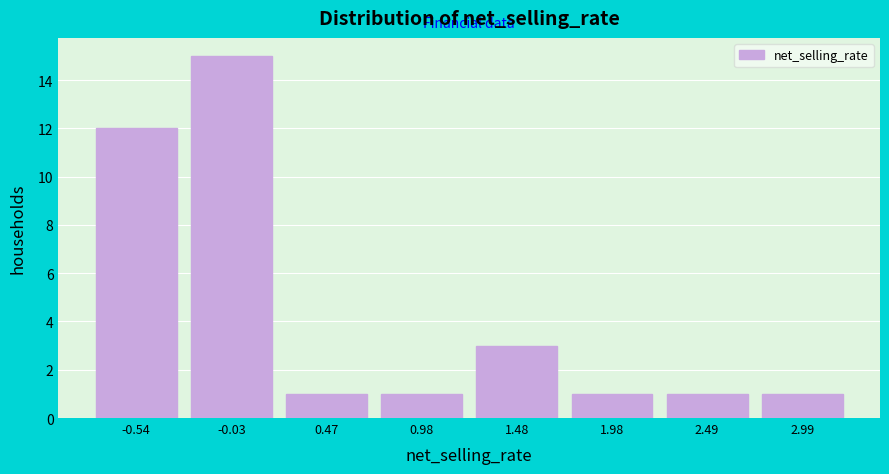

Reading left to right, transcribe this chart: for each bar, give the range it covers on the x-axis and its height. Neither the bar edges nor the heights are printed on the chart, so give them approximately, as read against the axes.

-0.8 to -0.3: 12
-0.3 to 0.2: 15
0.2 to 0.7: 1
0.7 to 1.2: 1
1.2 to 1.7: 3
1.7 to 2.2: 1
2.2 to 2.7: 1
2.7 to 3.2: 1